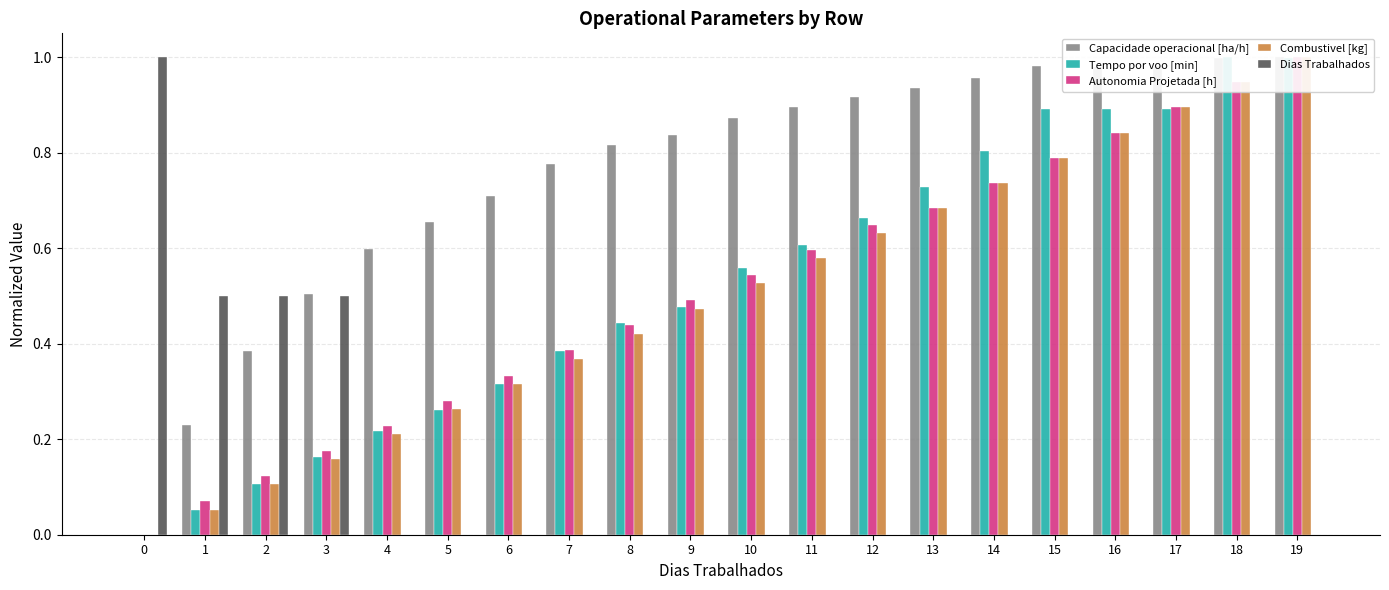

List the labels in order of Capacidade operacional [ha/h] value, smallest first.

0, 1, 2, 3, 4, 5, 6, 7, 8, 9, 10, 11, 12, 13, 14, 16, 17, 15, 18, 19